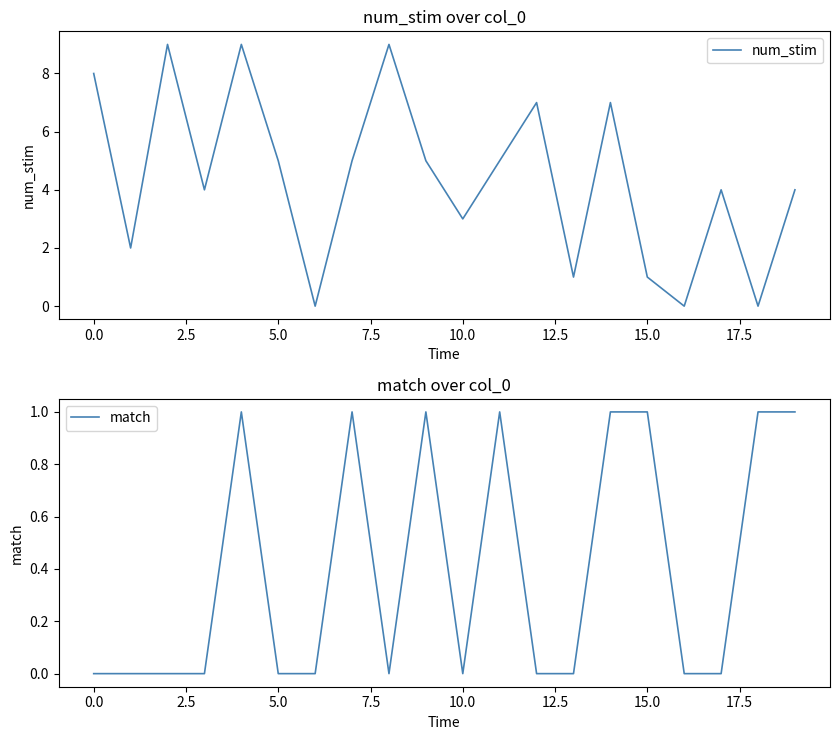

How many interior local peaks does the num_stim series have?

6